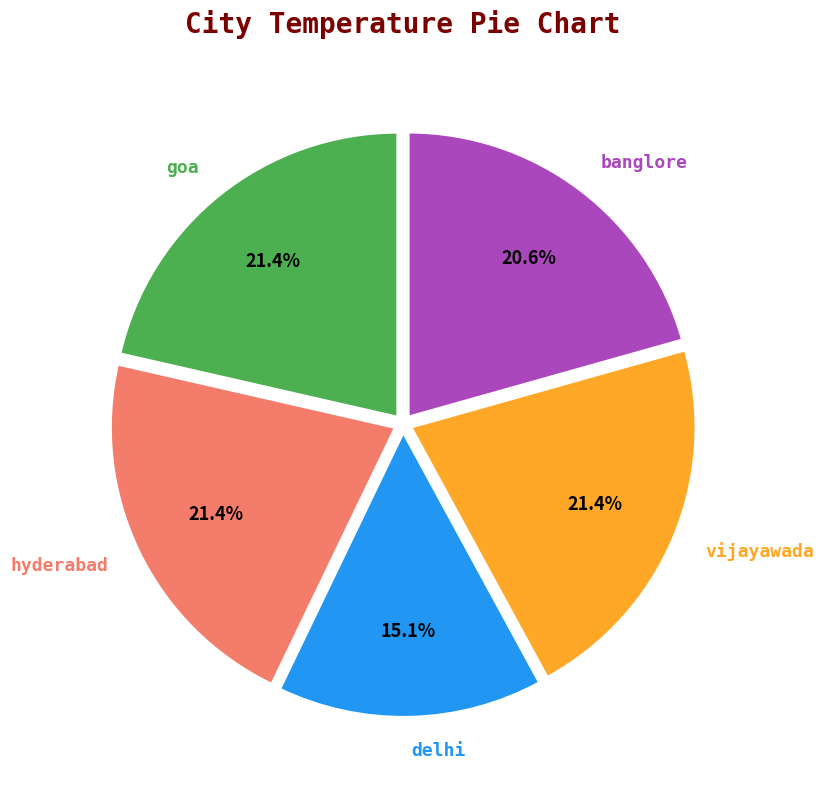

To the nearest percent, what is the difference between the largest and smallest slice percentages?

6%